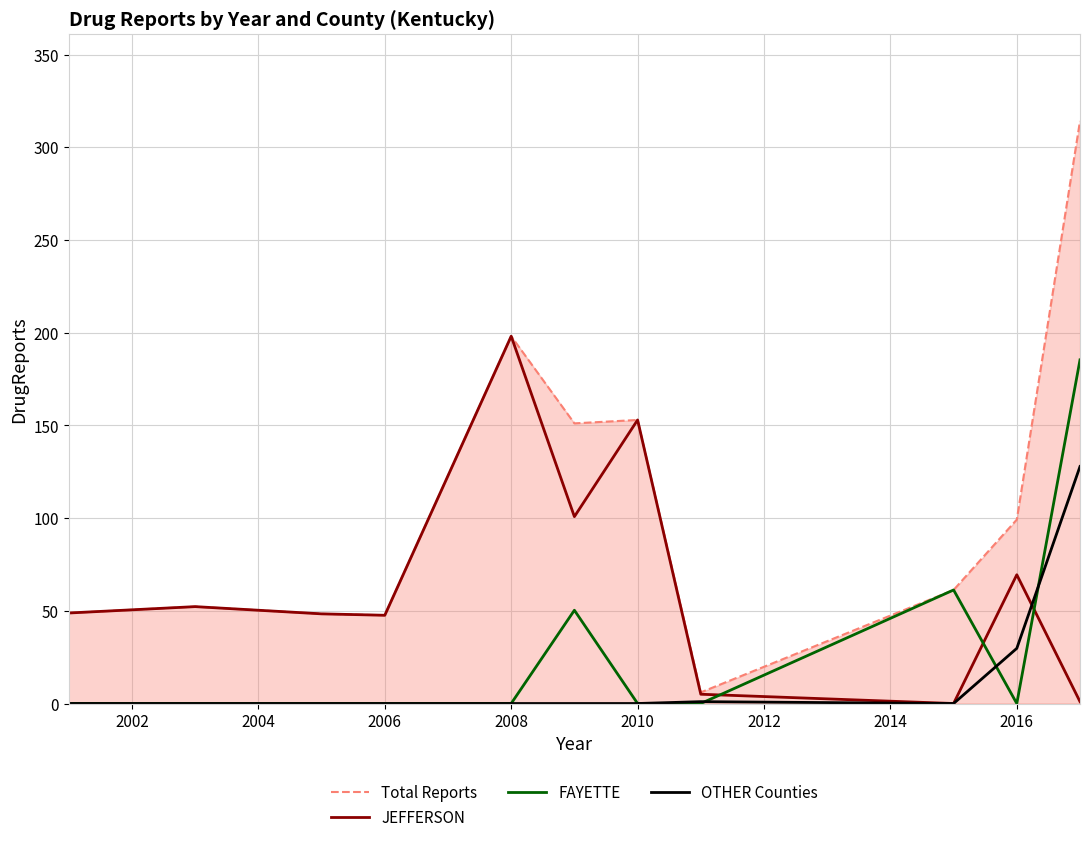

At how many categories does at least one series exceed 65?

5